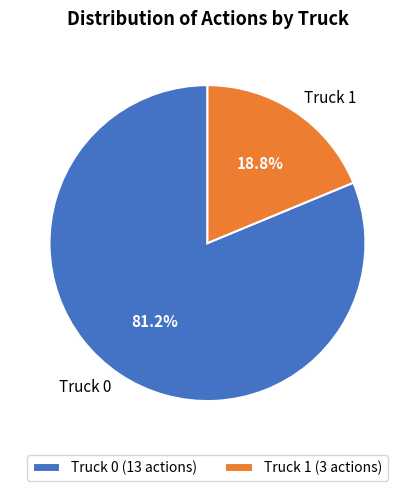

What is the total percentage of Truck 1 and Truck 0?

100.0%